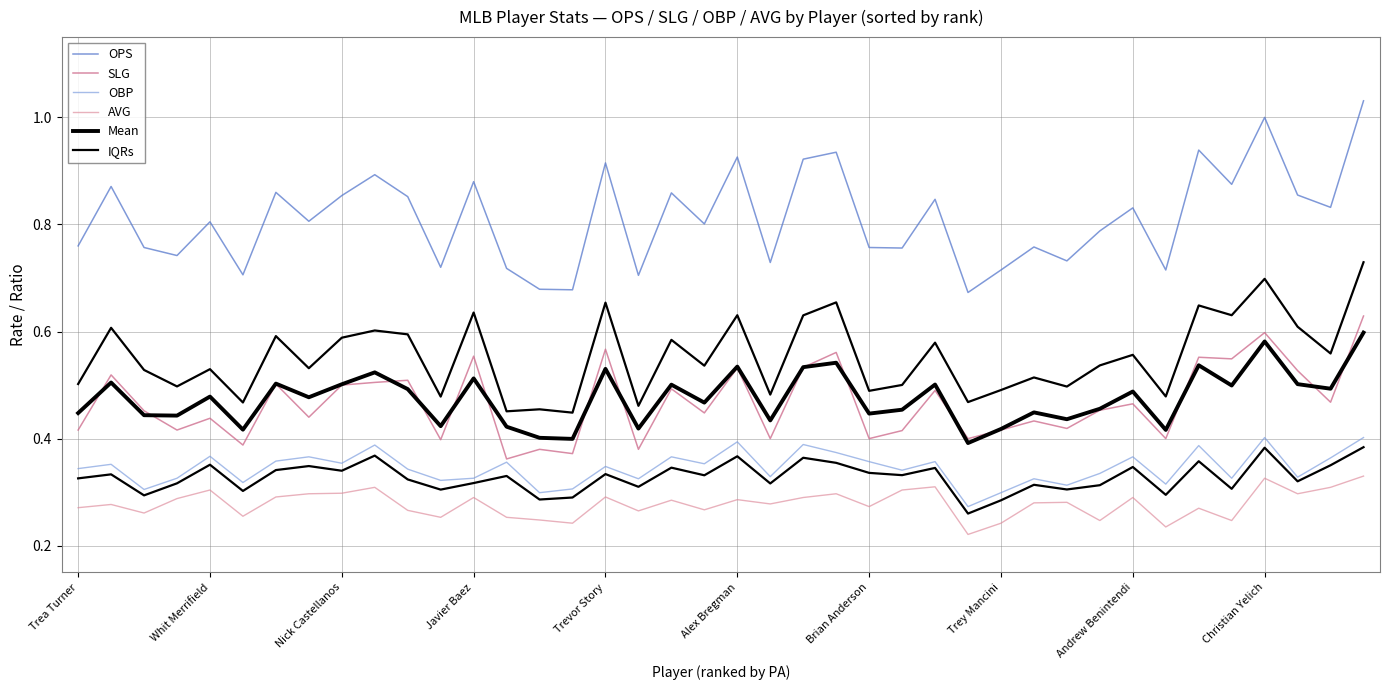

How many lines are shown in the chart?

6